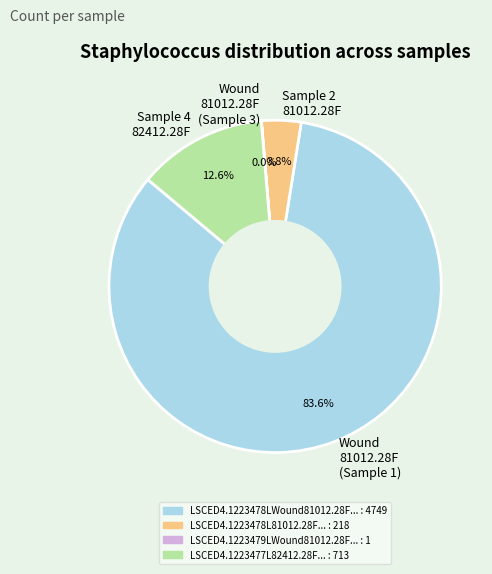

Do Wound 81012.28F (Sample 1) and Sample 4 82412.28F together represent more than half of the pie?

Yes